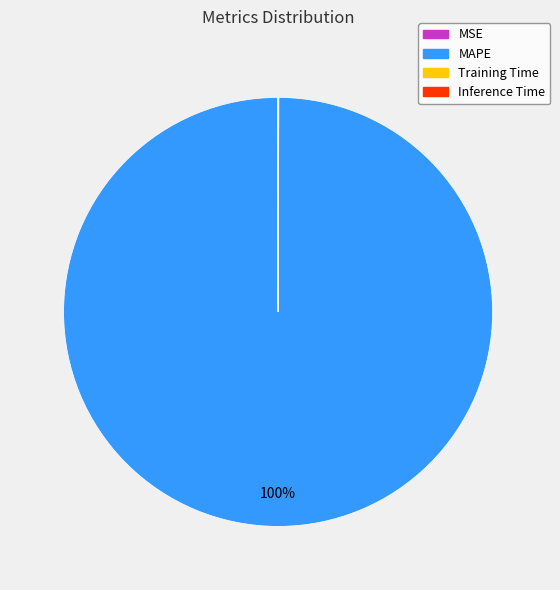

Does any single category account for the majority?

Yes